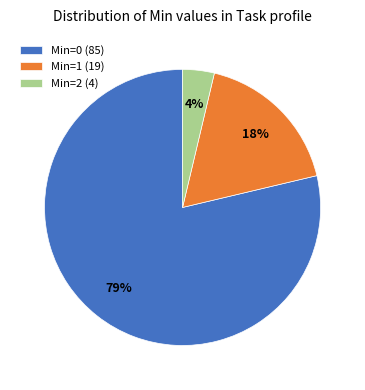

Is there a majority slice in this chart?

Yes